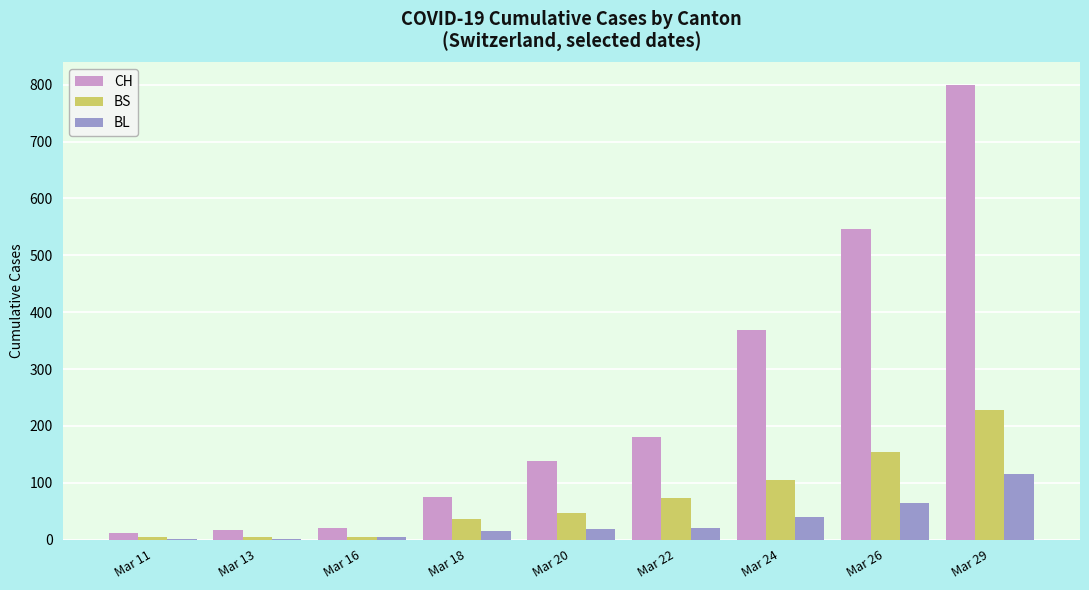

How many groups of bars are there?

9